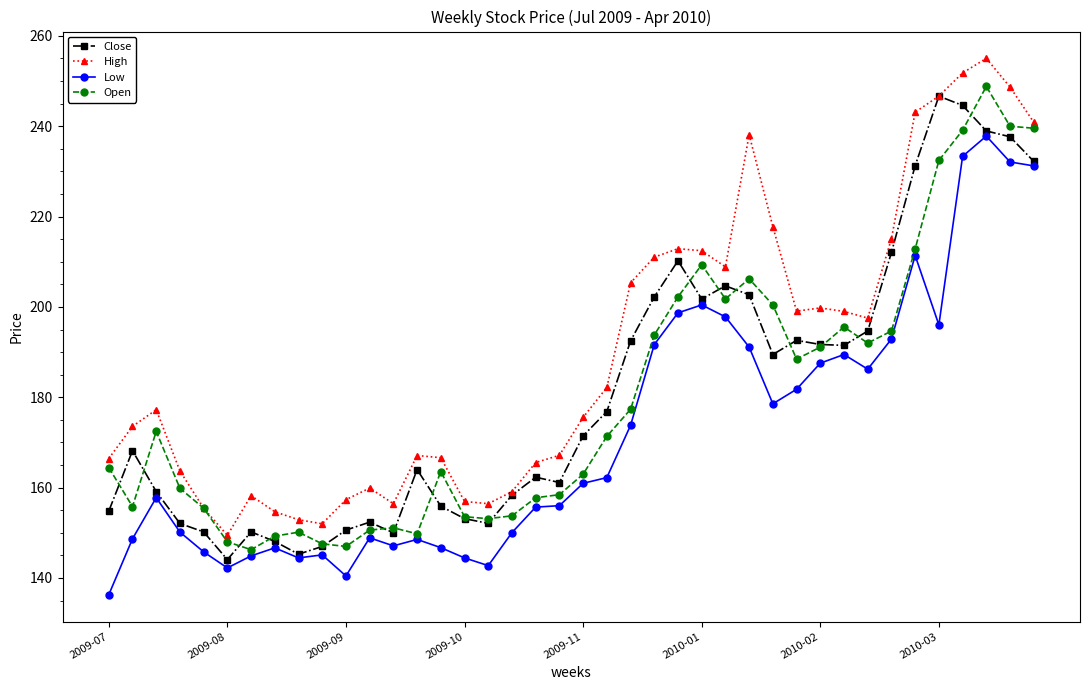

What is the average value of the Close series?

181.1